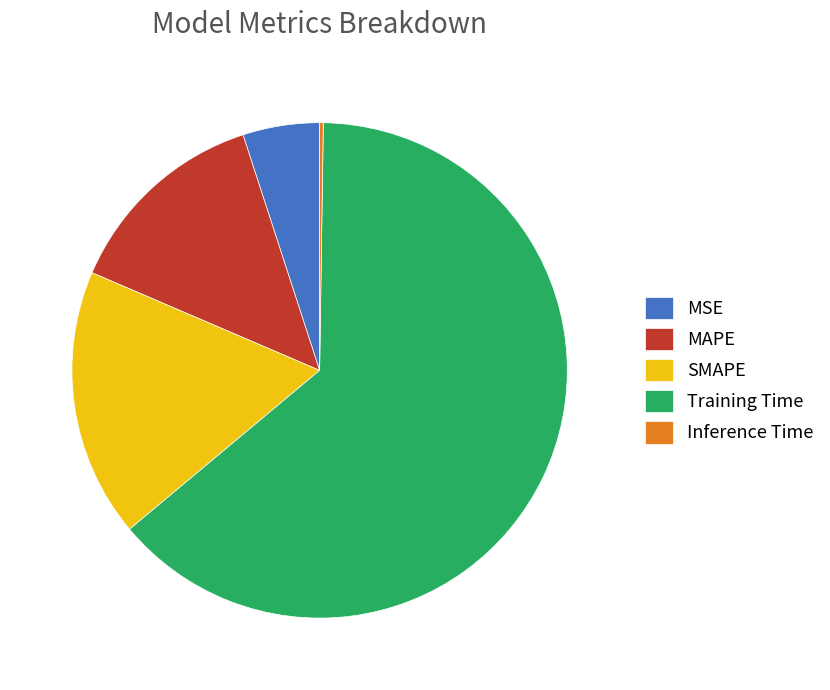

Which slice is the largest?

Training Time